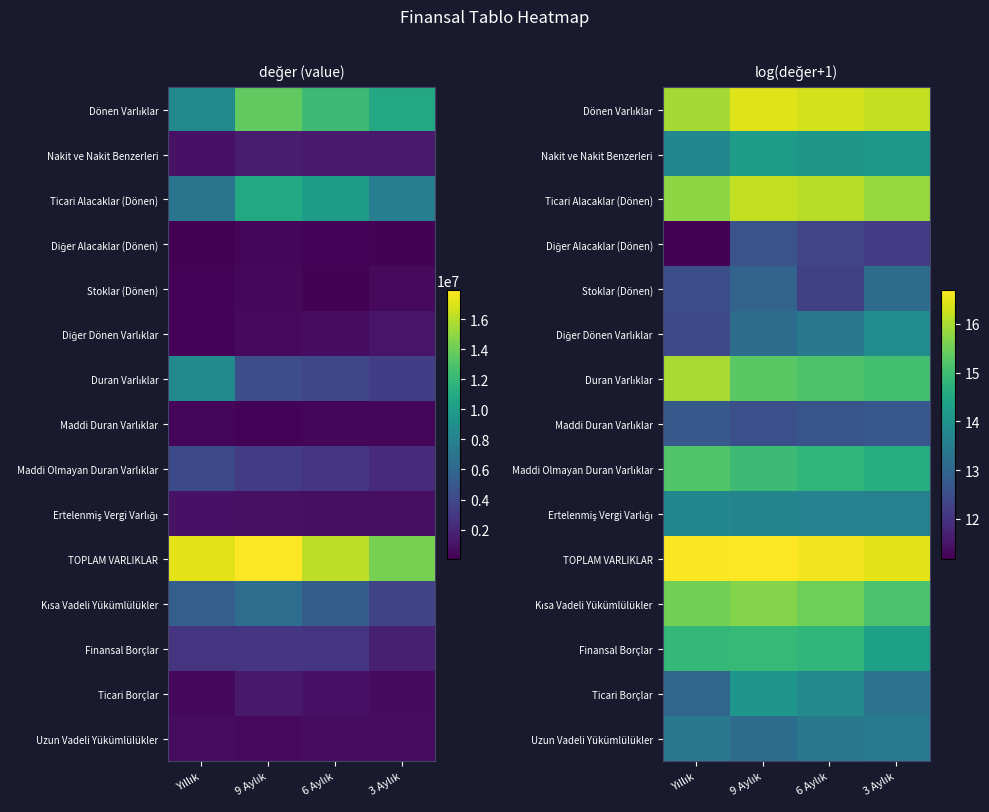

List the labels in order of Ticari Alacaklar (Dönen) value, largest first.

9 Aylık, 6 Aylık, 3 Aylık, Yıllık